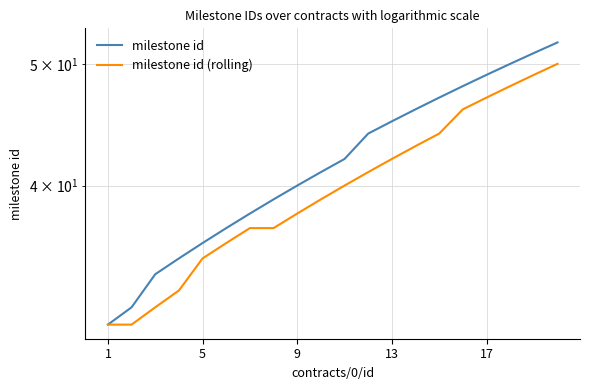

List the series in order of their overall mean, lowest first.

milestone id (rolling), milestone id